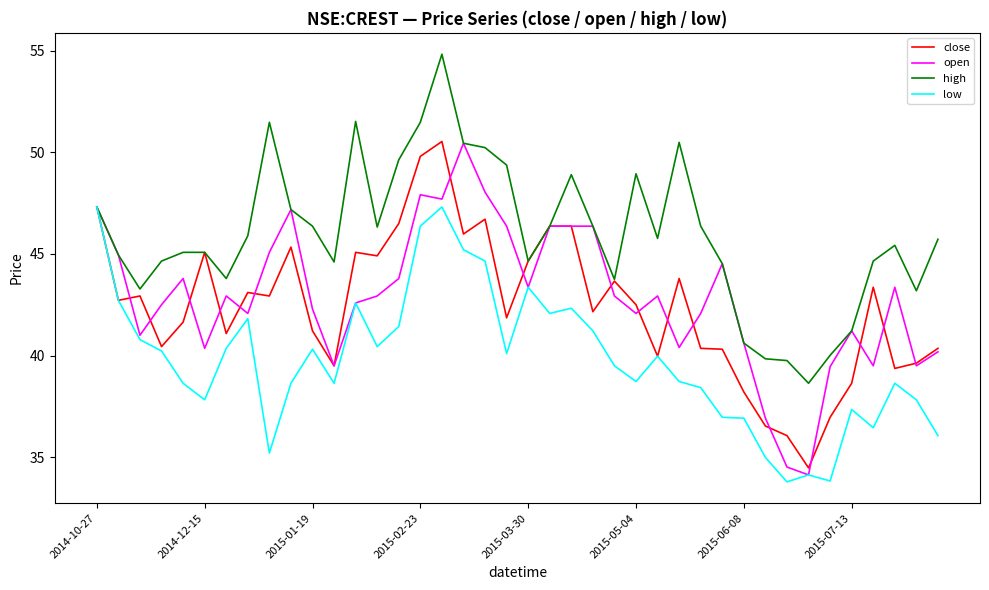

What is the maximum value shown in the chart?

54.8